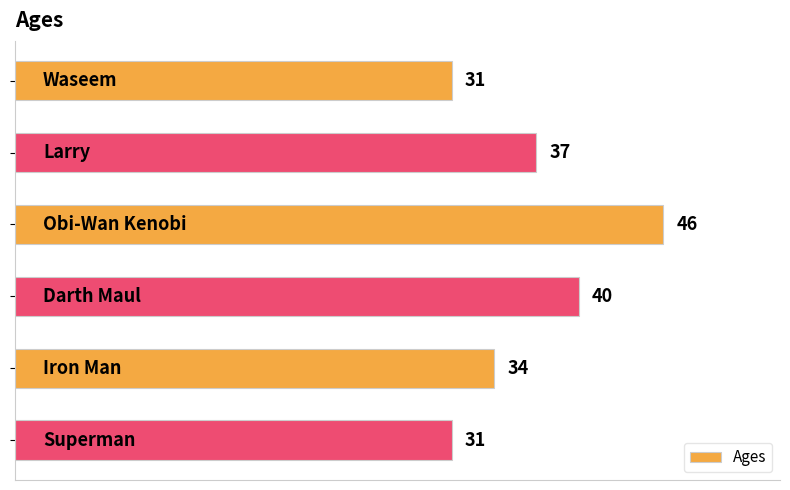

Reading top to bottom, list all the values displayed in this chart.

31	37	46	40	34	31